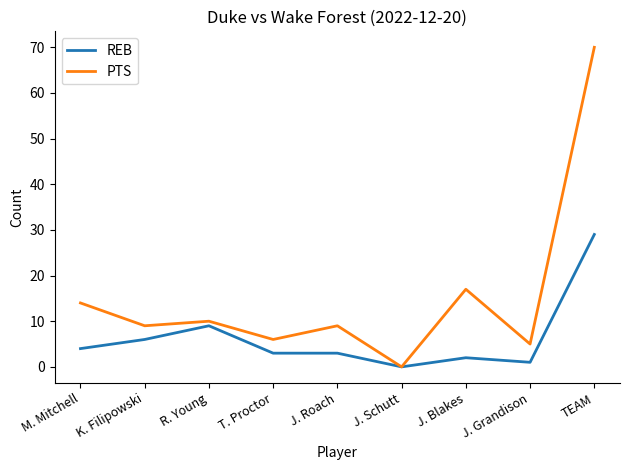

What are all the series names shown in the legend?

REB, PTS